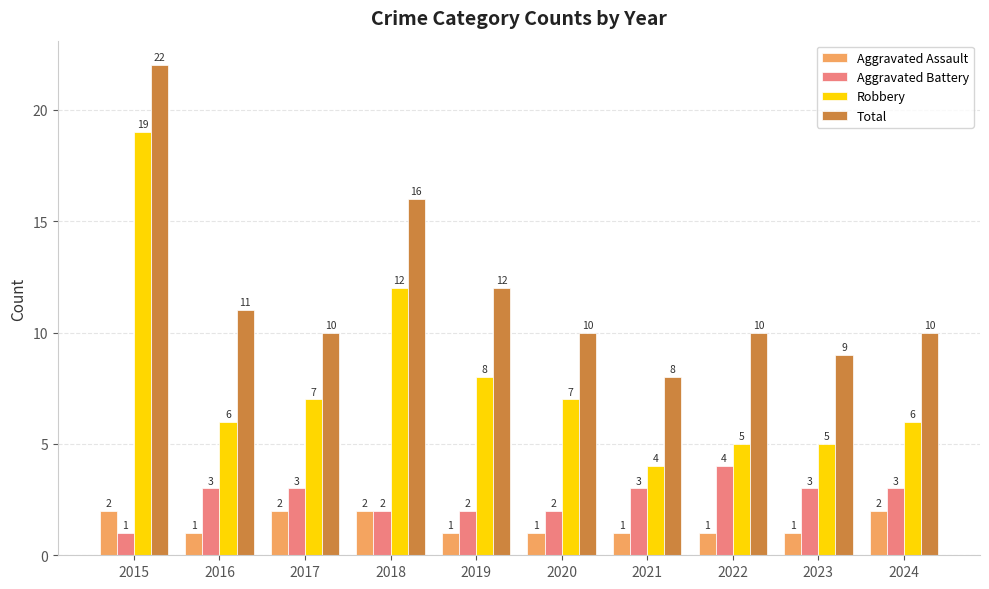

What is the difference between the Total values at 2023 and 2016?

2